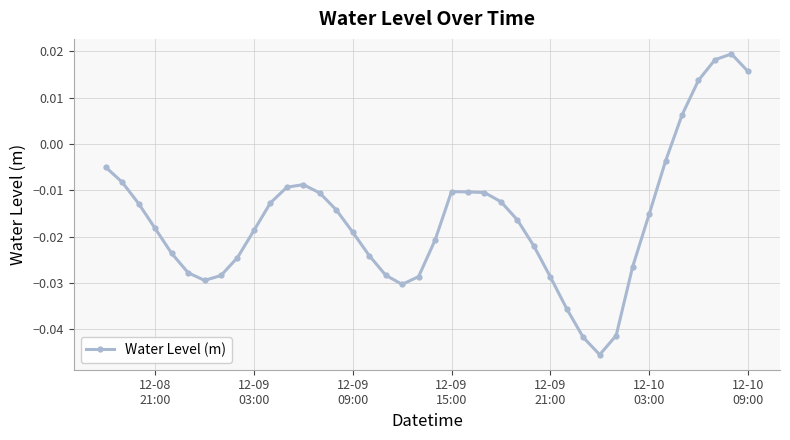

How many negative values are there?

35